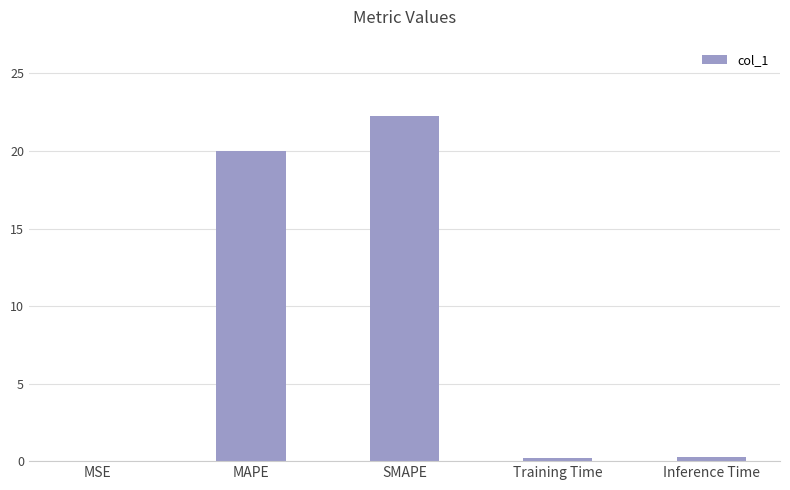

Is it true that the value at MAPE is 20.0?

True